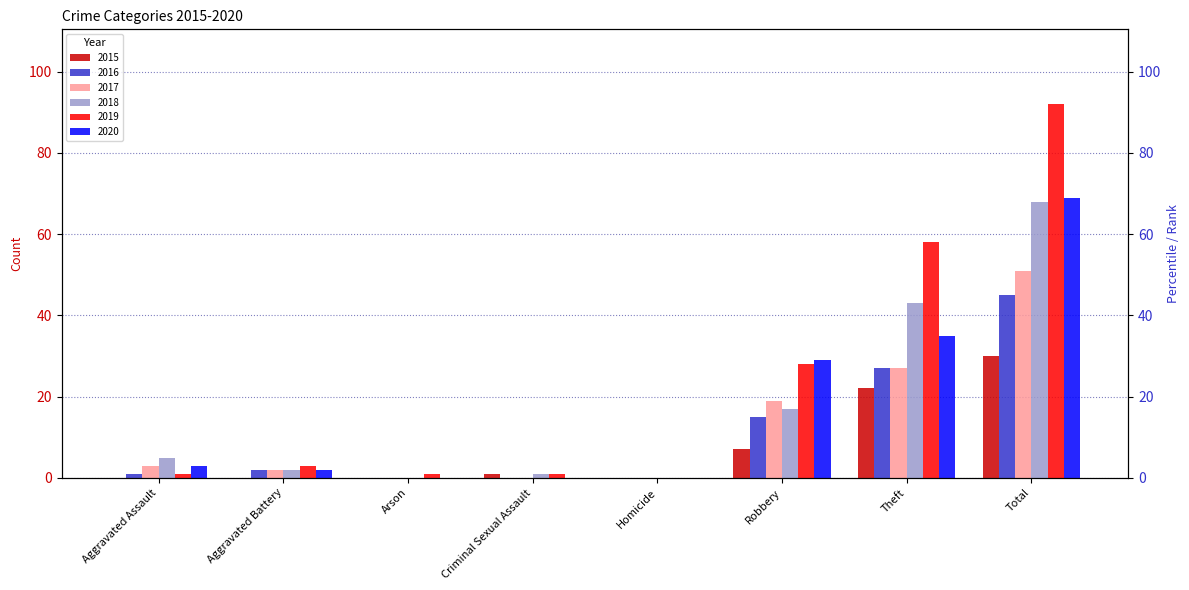

How many data points in 2017 are above 3?

3